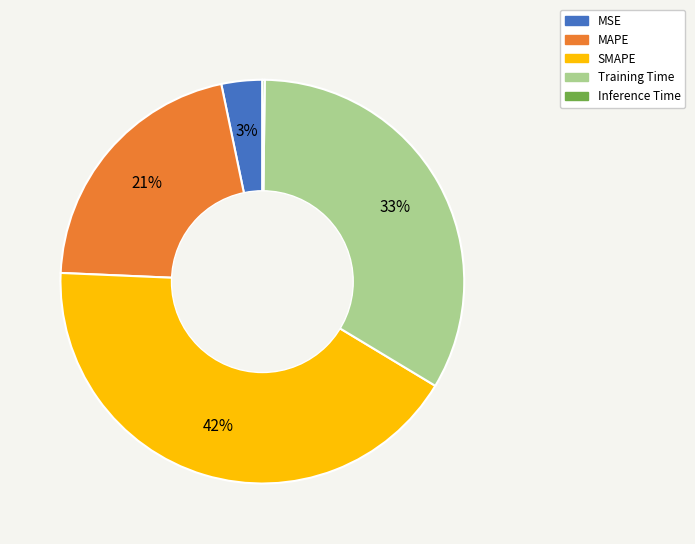

To the nearest percent, what is the average slice percentage?

20%